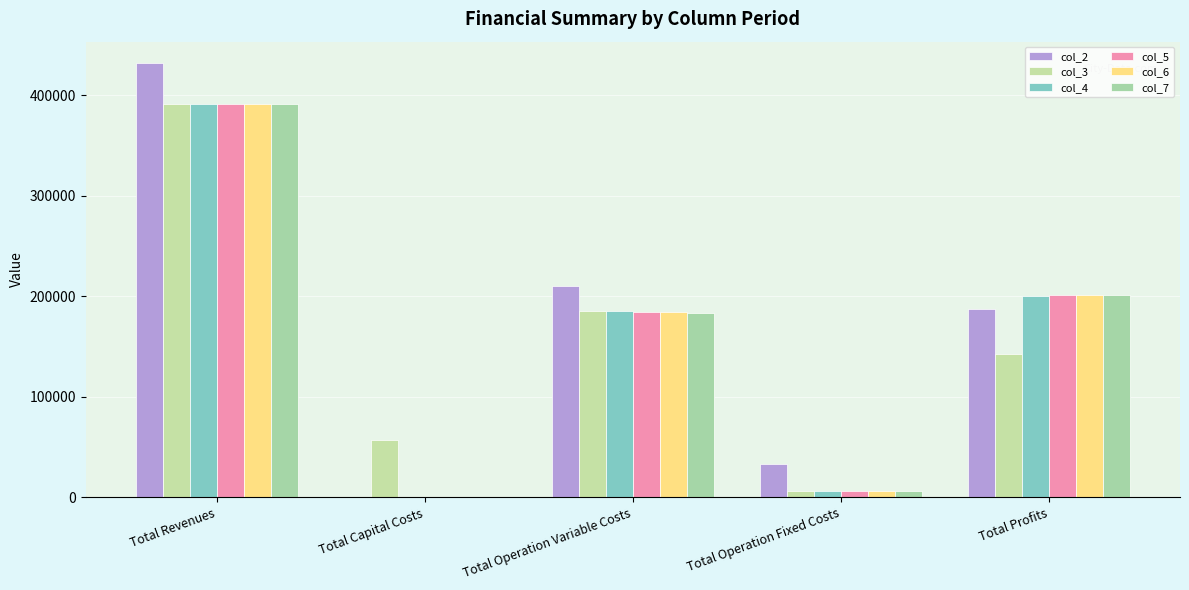

Reading left to right, list all the values displayed in this chart.

col_2: 431575.9	0.0	210417.8	33627.6	187530.5
col_3: 391494.4	57600.0	185393.8	6053.0	142447.7
col_4: 391494.4	0.0	184995.8	6053.0	200445.6
col_5: 391494.4	0.0	184597.3	6053.0	200844.1
col_6: 391494.4	0.0	184198.2	6053.0	201243.2
col_7: 391494.4	0.0	183798.6	6053.0	201642.8